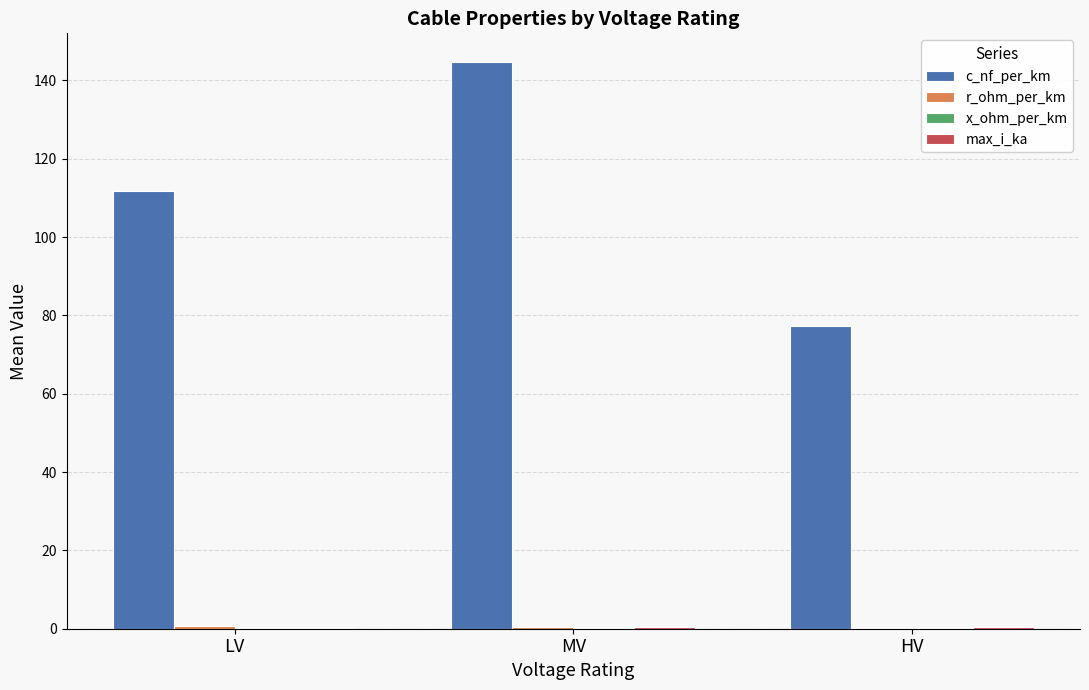

Which category has the highest value across all series?

MV